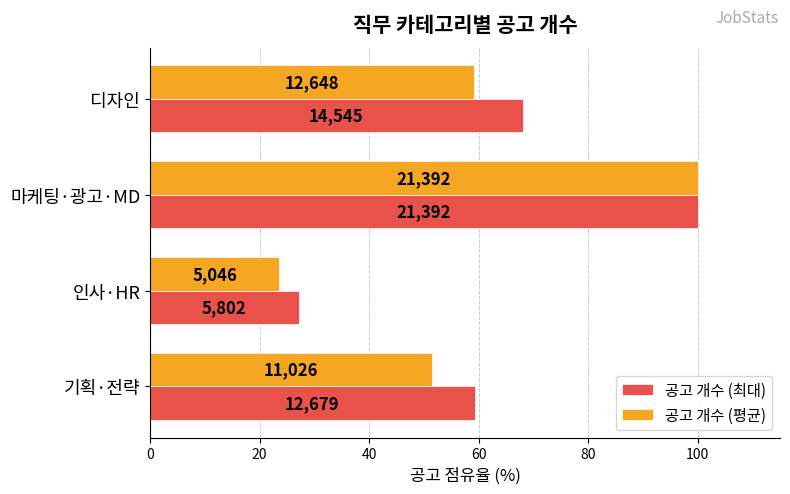

What is the difference between the maximum and second lowest values in the 공고 개수 (평균) series?

48.5